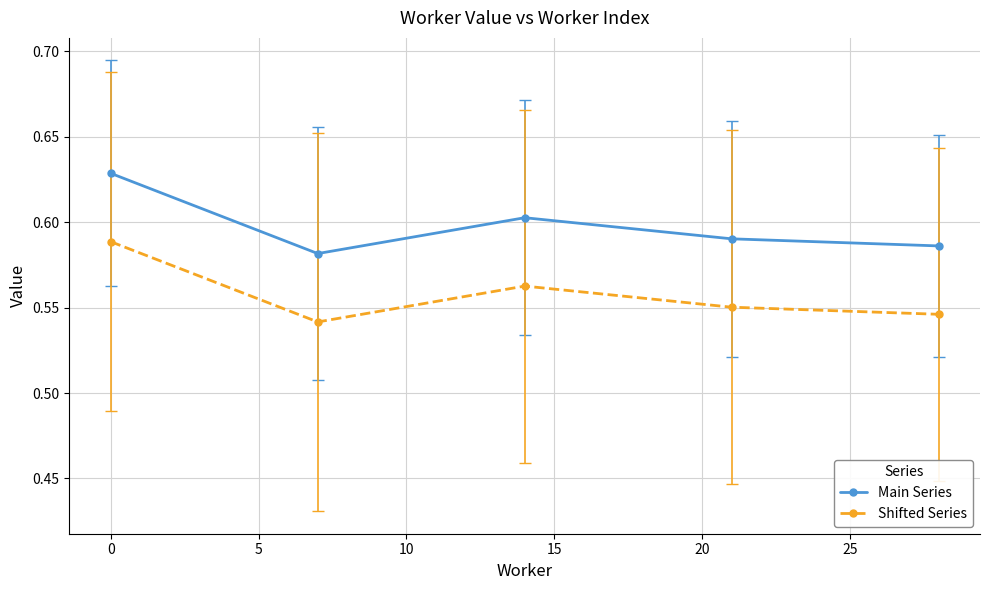

What is the sum of all Shifted Series values?

2.8